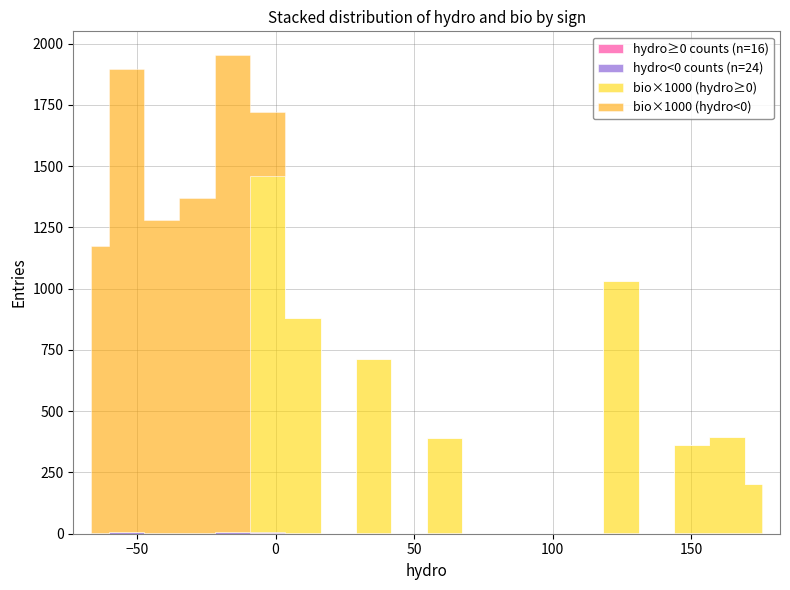

What is the minimum value for hydro?

-73.0